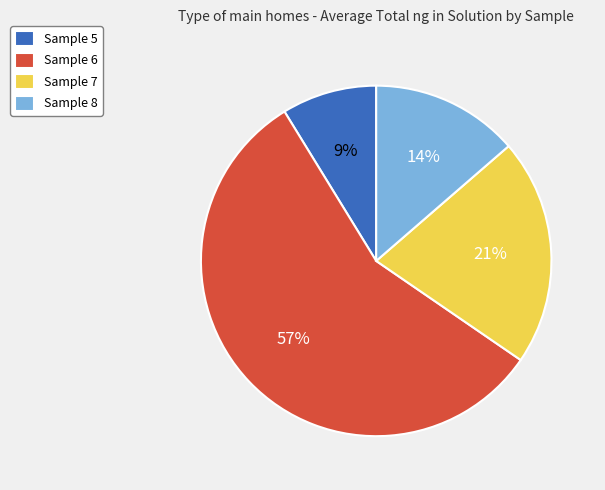

How many segments does this pie chart have?

4